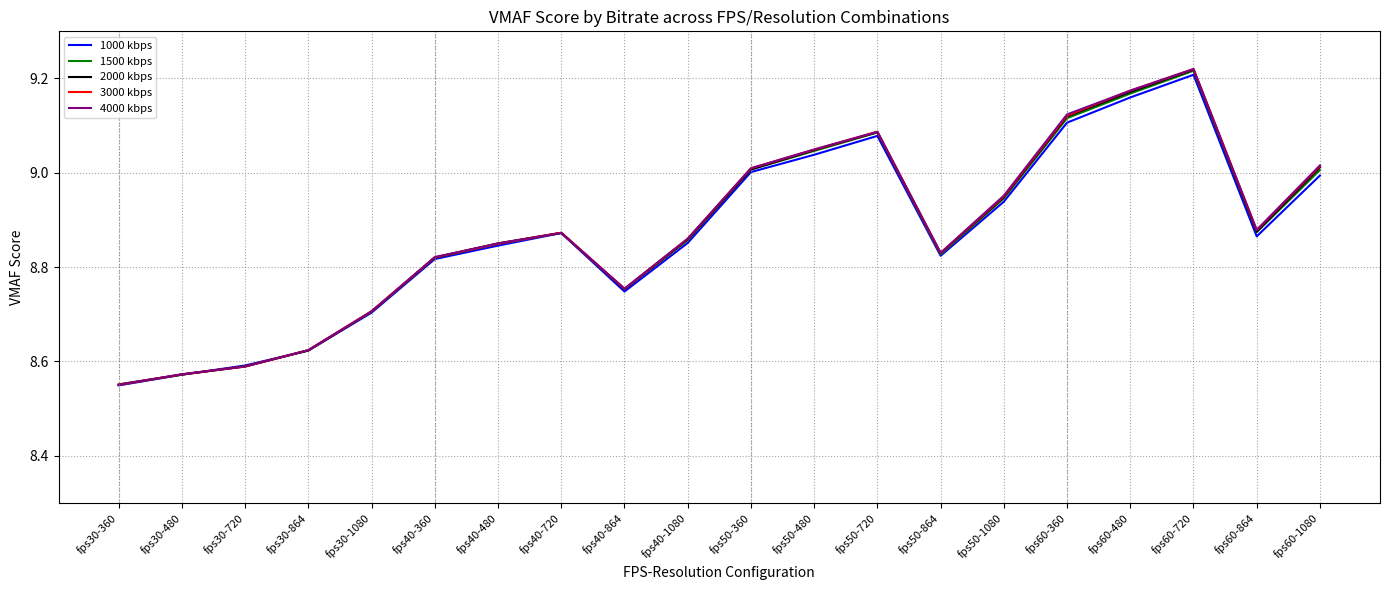

Which series changed the most between fps30-360 and fps40-864?

4000 kbps